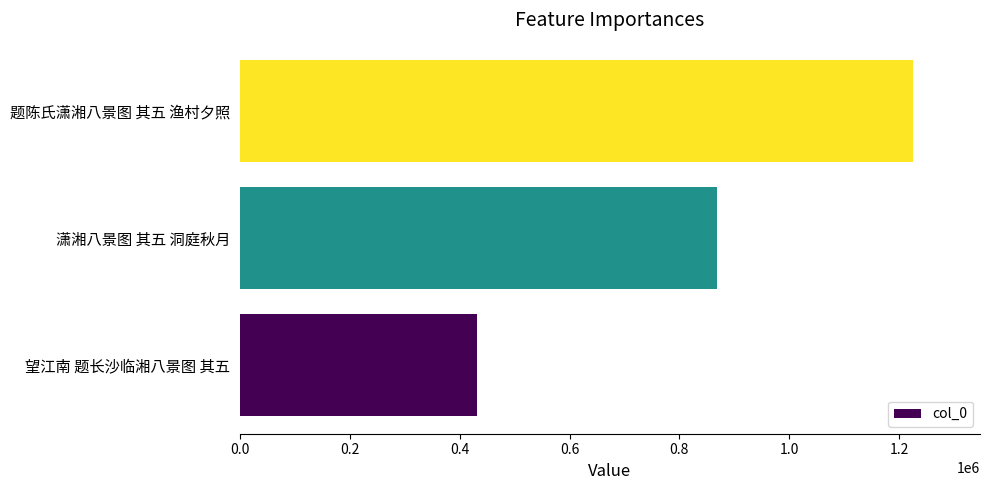

How many distinct data groups are displayed?

1